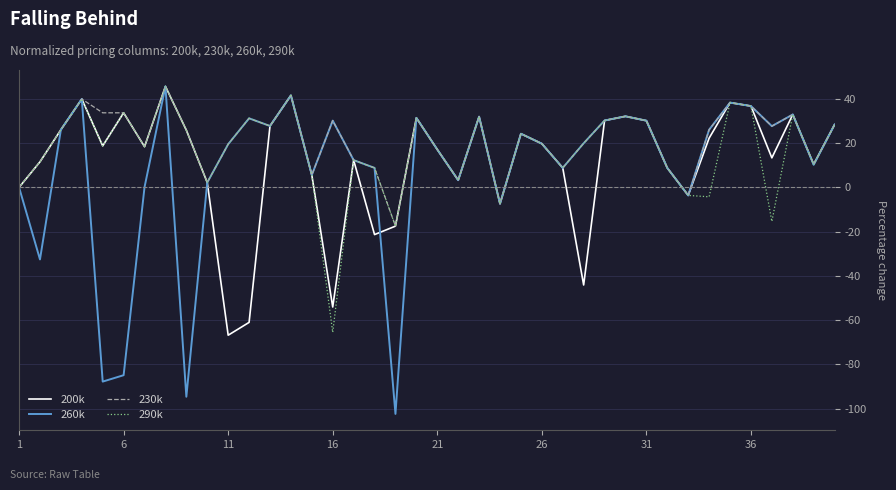

In 200k, how many points are lower than both neighbors (excluding endpoints)?

11